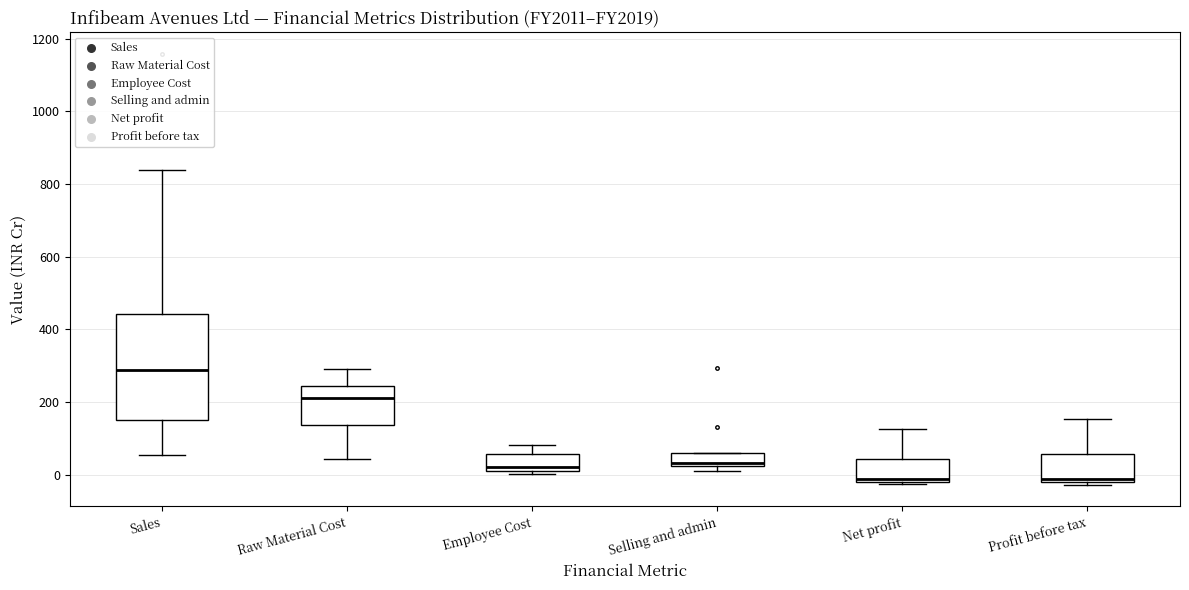

Where is the lower edge of the box for Net profit on the y-axis? The values are not printed on the chart, so give them approximately, as read against the axis.

-20